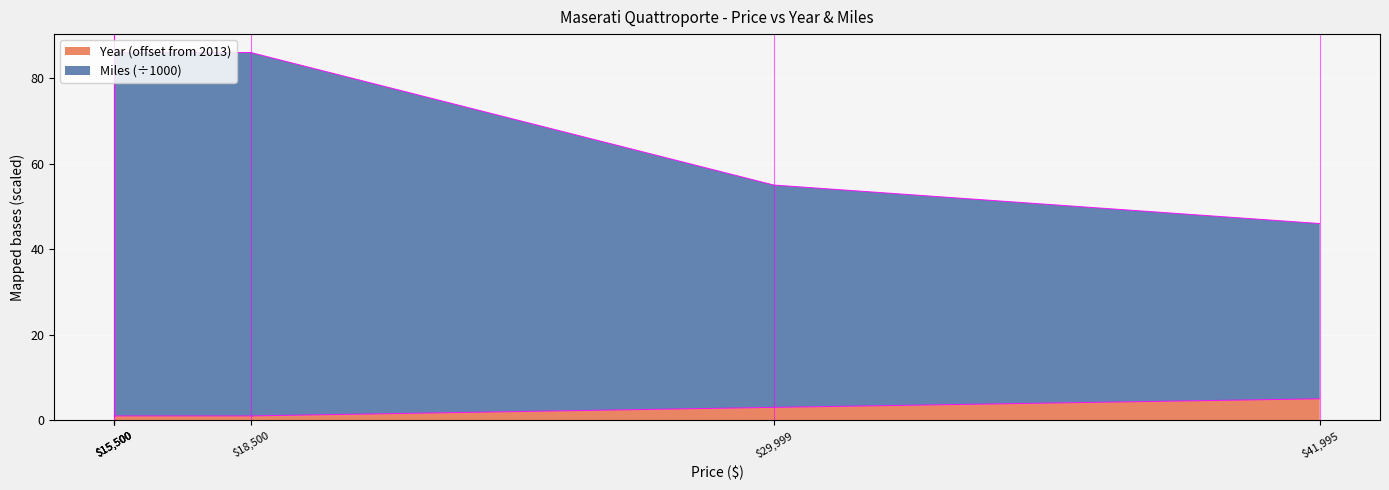

What is the spread (max minus min) of values at 15500?

85